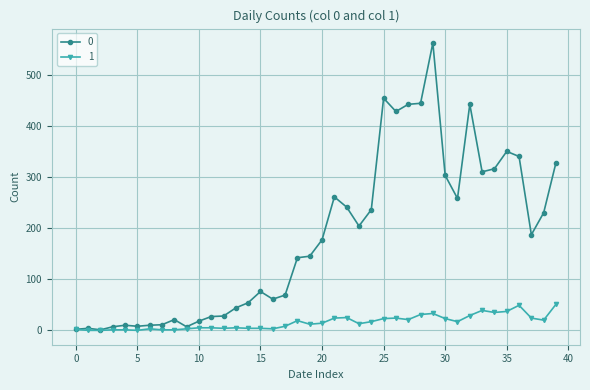

At how many categories does at least one series exceed 473?

1